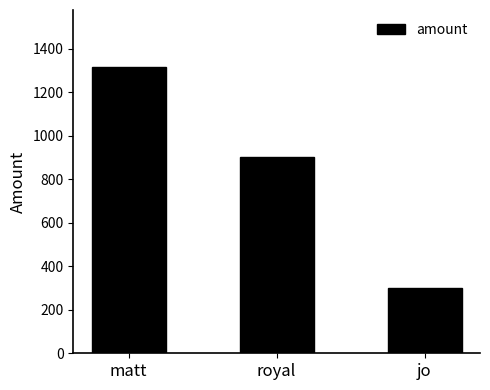

At which category does the chart reach its minimum across all series?

jo